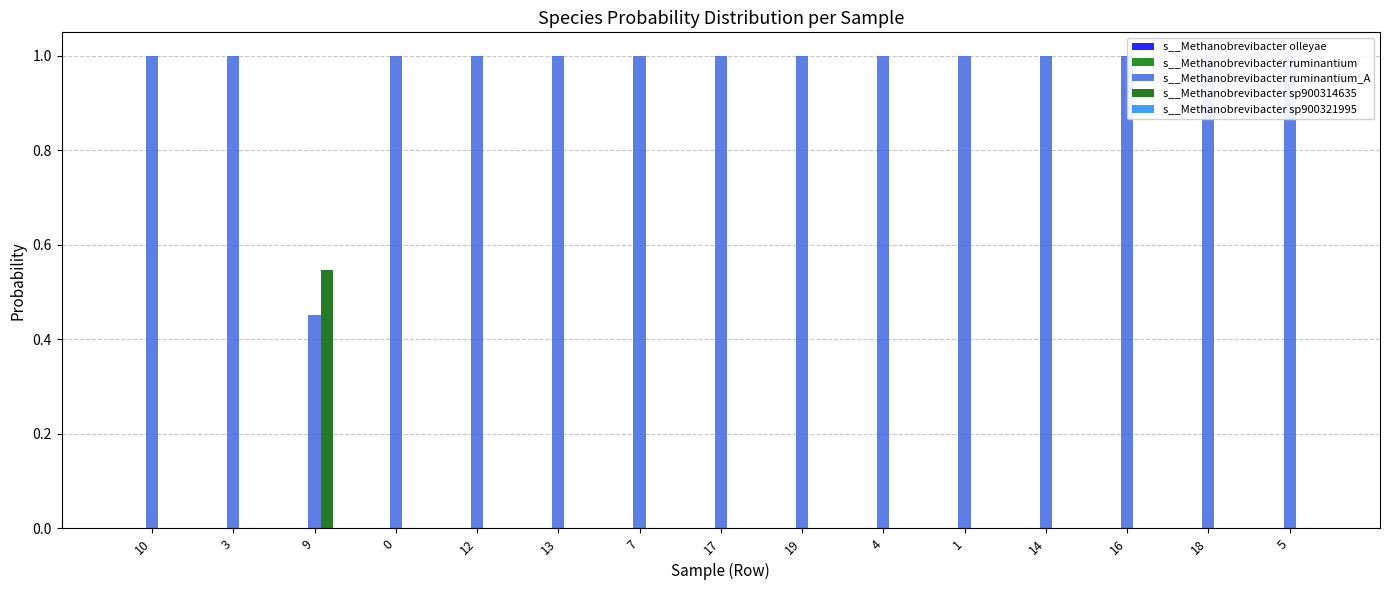

What are all the series names shown in the legend?

s__Methanobrevibacter olleyae, s__Methanobrevibacter ruminantium, s__Methanobrevibacter ruminantium_A, s__Methanobrevibacter sp900314635, s__Methanobrevibacter sp900321995